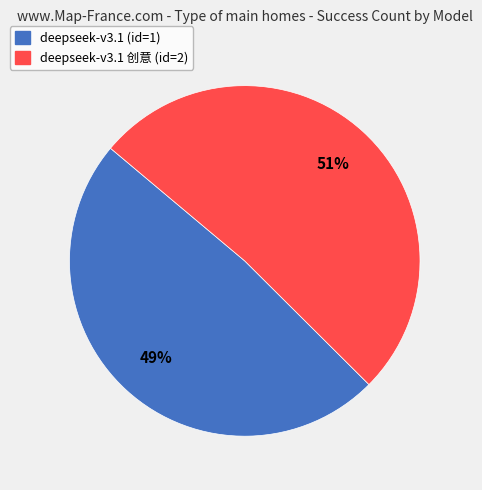

To the nearest percent, what is the combined percentage of deepseek-v3.1 (id=1) and deepseek-v3.1 创意 (id=2)?

100%